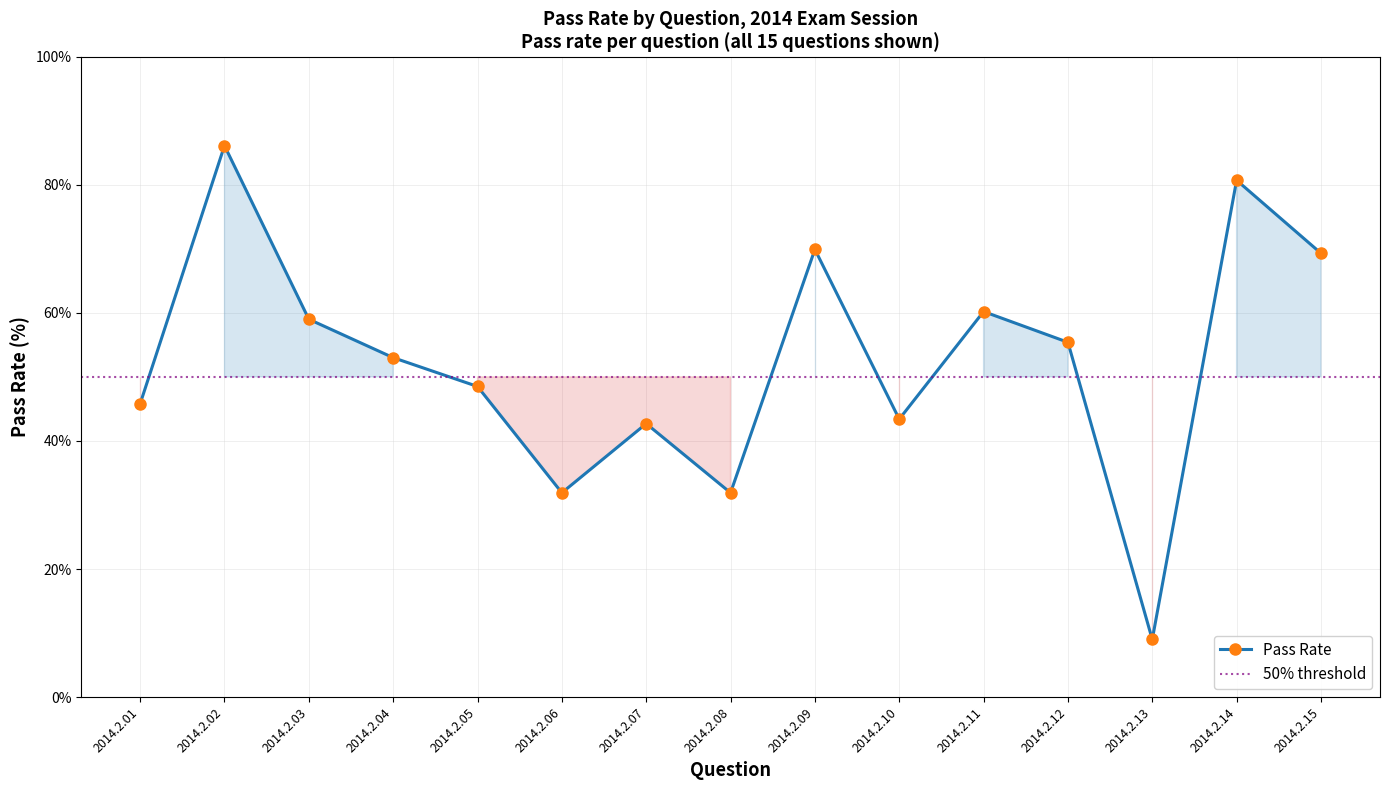

Rank the categories by value from lowest to highest.

2014.2.13, 2014.2.06, 2014.2.08, 2014.2.07, 2014.2.10, 2014.2.01, 2014.2.05, 2014.2.04, 2014.2.12, 2014.2.03, 2014.2.11, 2014.2.15, 2014.2.09, 2014.2.14, 2014.2.02